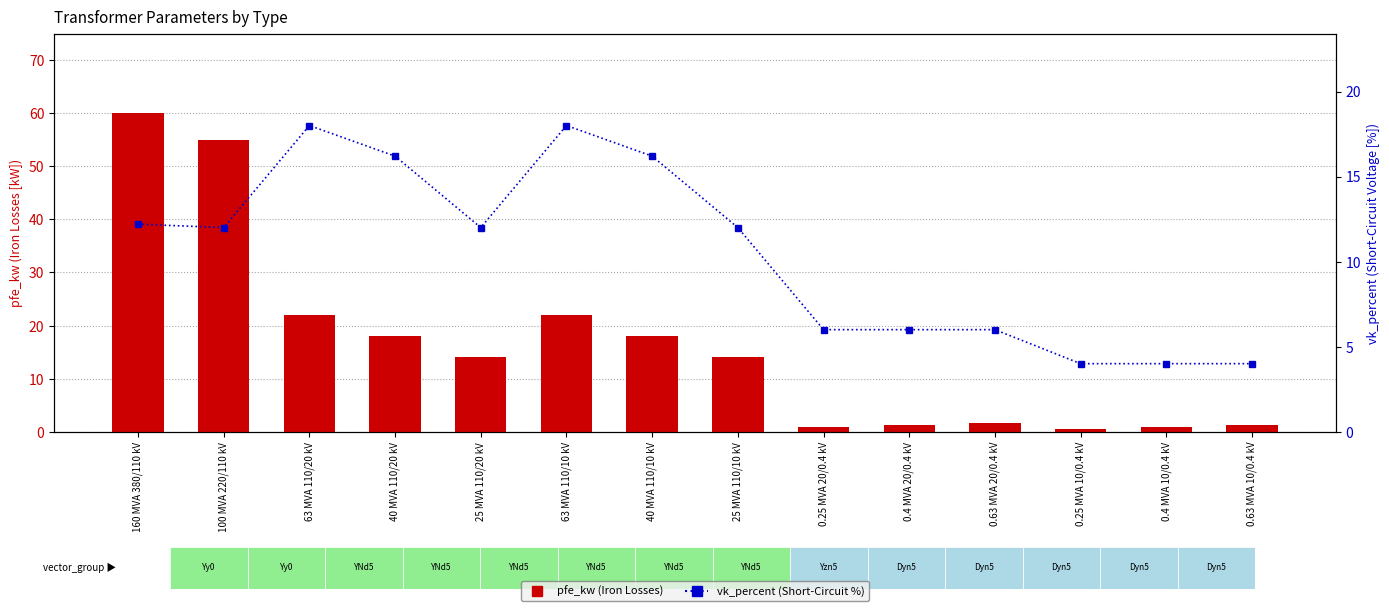

Which has a higher value, 0.4 MVA 20/0.4 kV or 40 MVA 110/20 kV?

40 MVA 110/20 kV